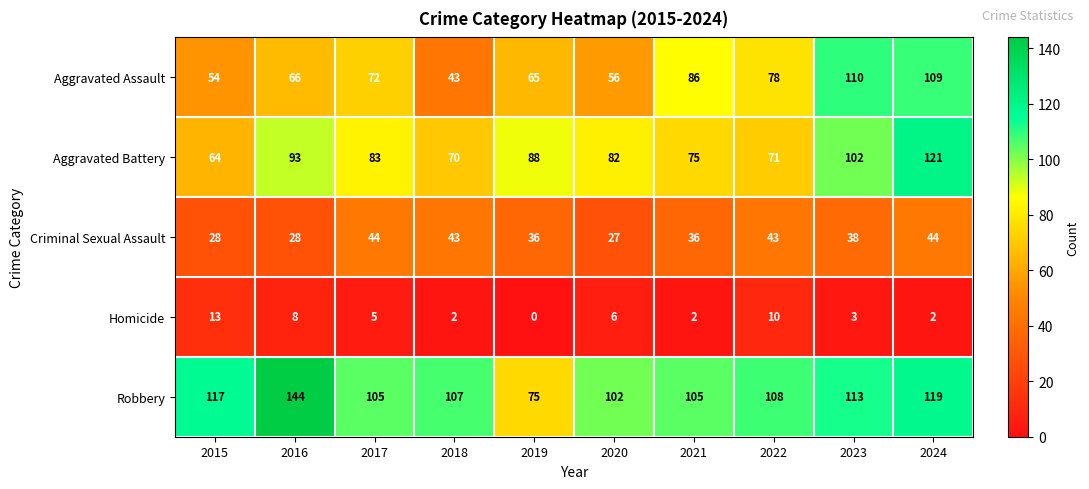

The Robbery series shows 191 at 2015. True or false?

False